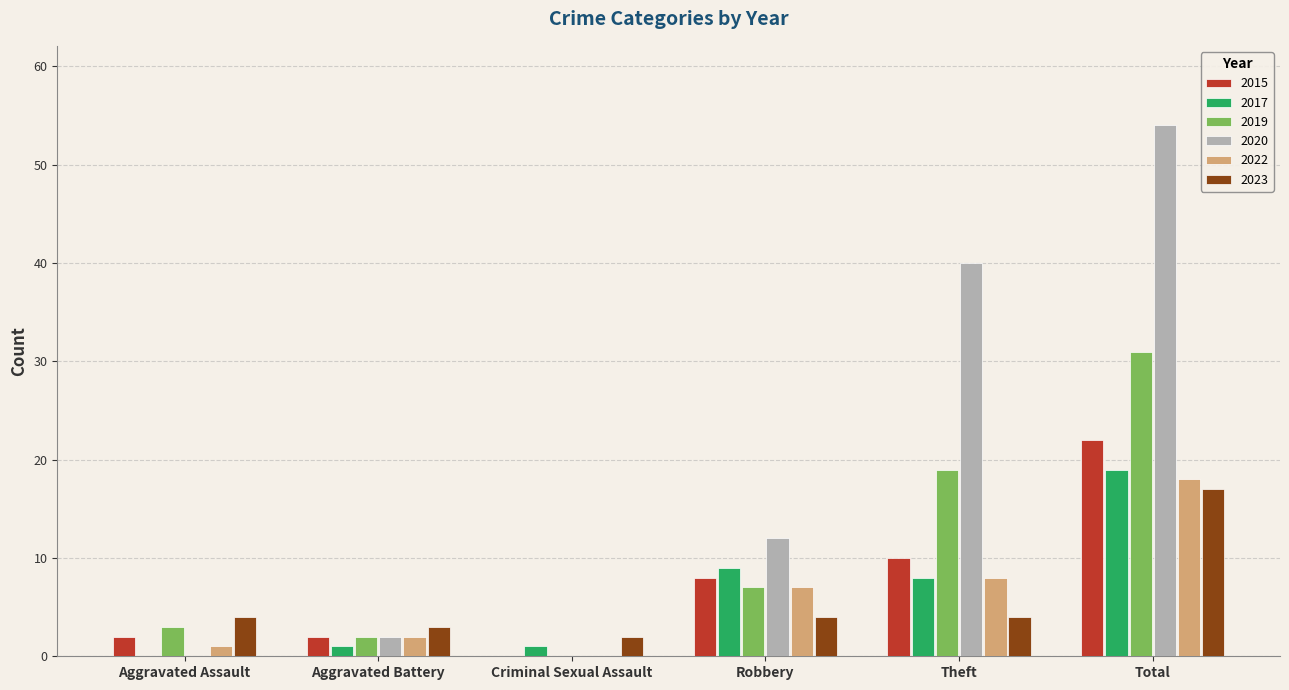

What is the total value across all series at Criminal Sexual Assault?

3